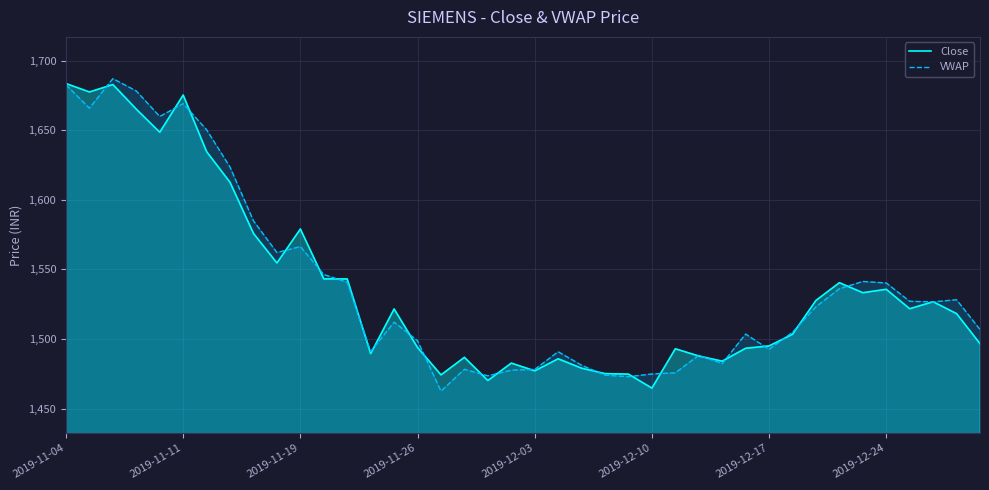

What is the difference between the highest and lowest values at 2019-11-11?

6.2